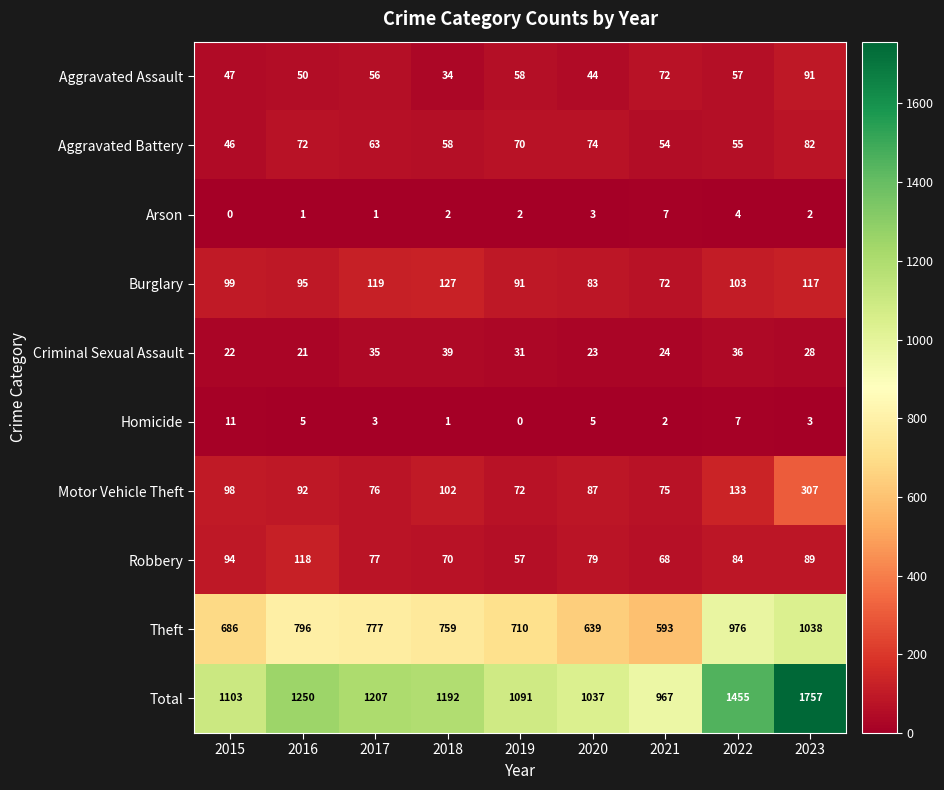

The value of Aggravated Battery at 2020 is 74. True or false?

True